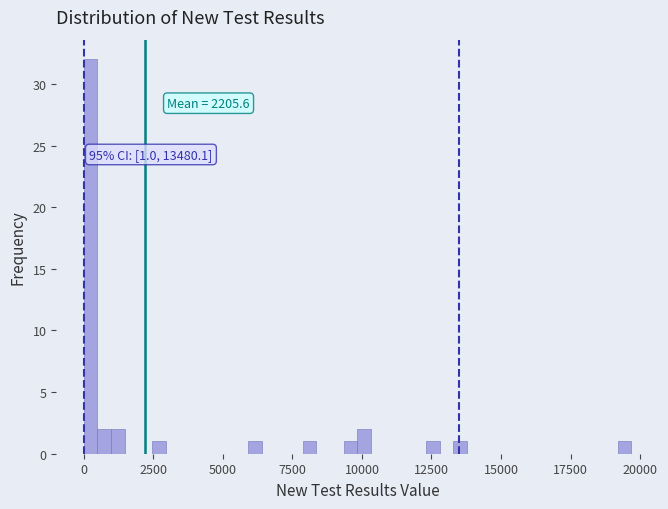

Read against the x-axis, roughly where is the centre of the tallest bar?

0